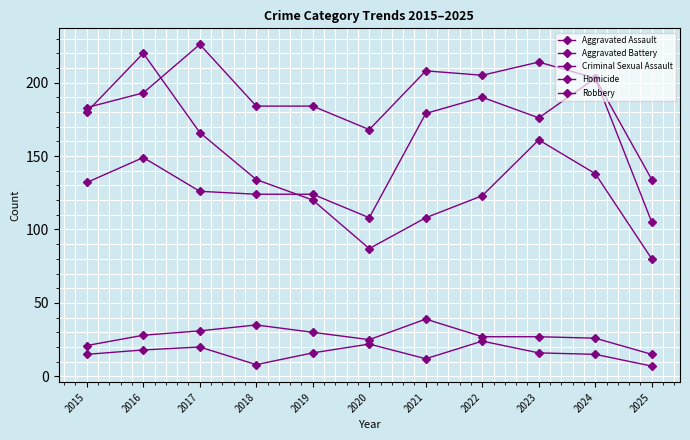

At which category is the sum across all series the highest?

2016